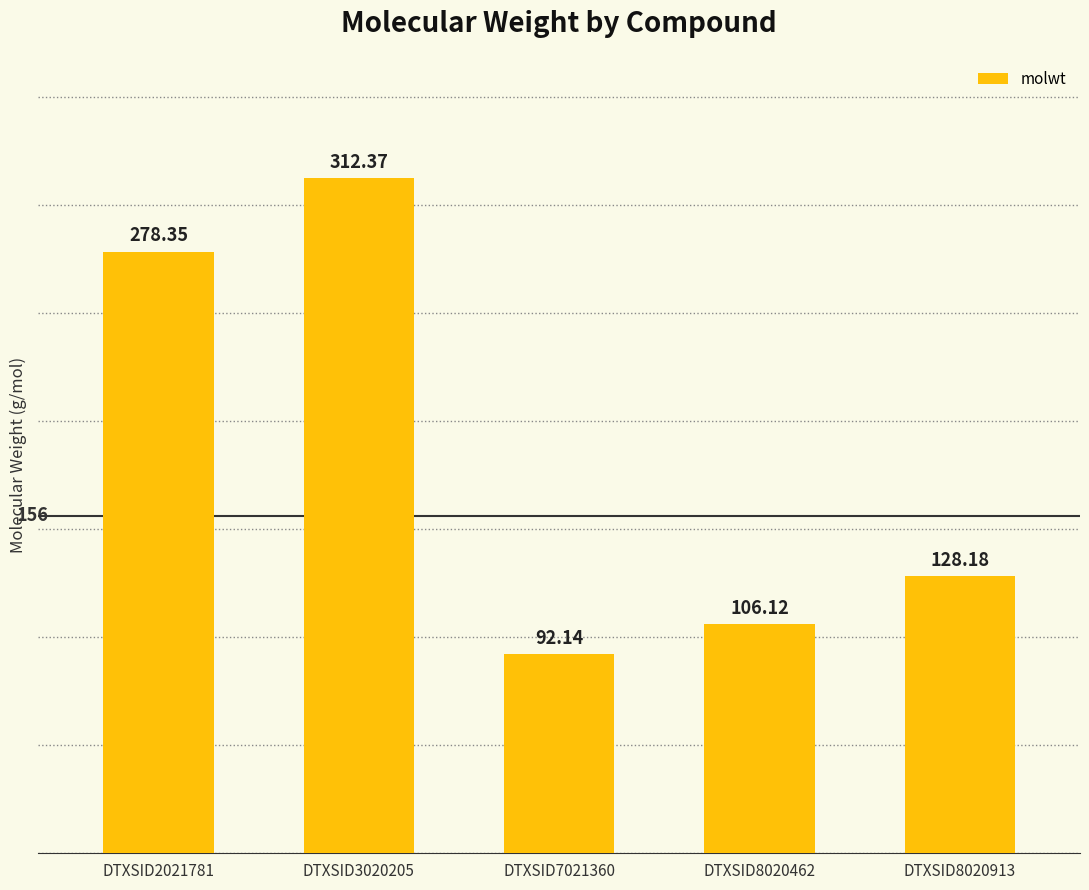

How many data points are less than 128?

2